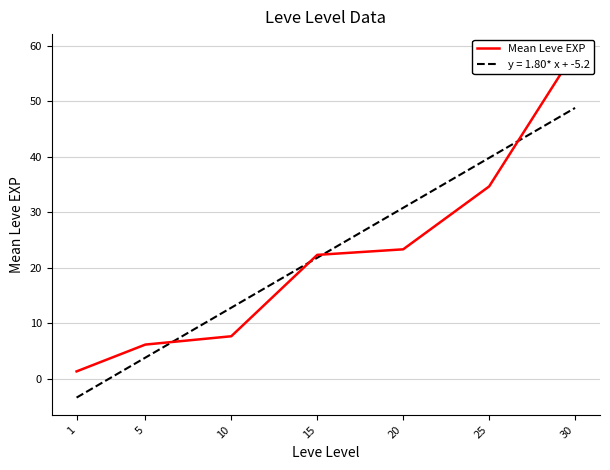

Which has a higher value, 25 or 5?

25